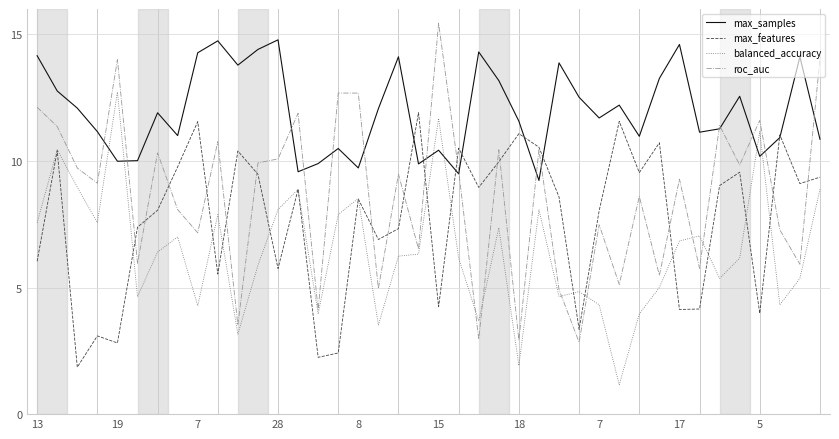

Which series has the largest range (max minus min)?

roc_auc